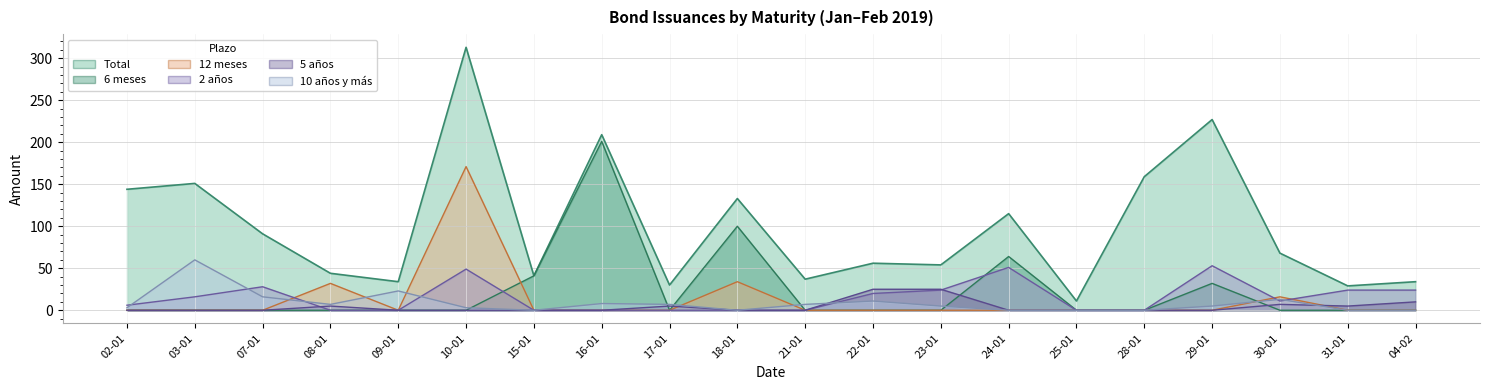

At how many categories does at least one series exceed 122?

7